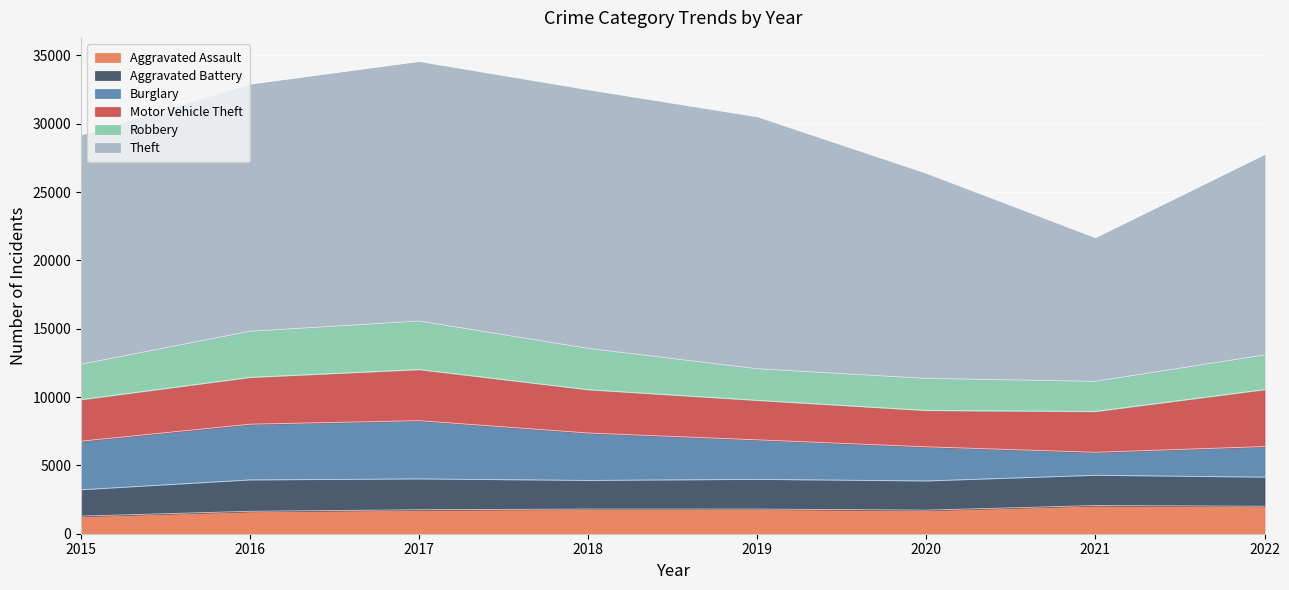

Reading left to right, transcribe all the data shown in this chart.

Aggravated Assault: 2015=1290	2016=1641	2017=1753	2018=1805	2019=1804	2020=1727	2021=2063	2022=2011
Aggravated Battery: 2015=1926	2016=2295	2017=2258	2018=2095	2019=2172	2020=2135	2021=2213	2022=2128
Burglary: 2015=3558	2016=4080	2017=4262	2018=3470	2019=2893	2020=2497	2021=1683	2022=2240
Motor Vehicle Theft: 2015=3036	2016=3426	2017=3740	2018=3171	2019=2892	2020=2662	2021=2988	2022=4167
Robbery: 2015=2590	2016=3370	2017=3549	2018=3019	2019=2308	2020=2342	2021=2200	2022=2533
Theft: 2015=16765	2016=18086	2017=18994	2018=18926	2019=18439	2020=15007	2021=10510	2022=14662